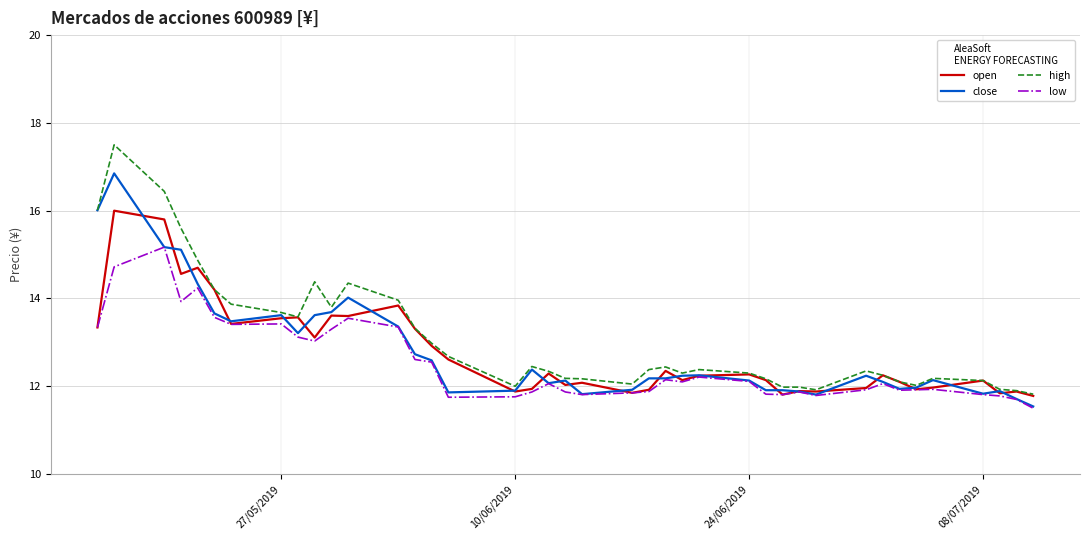

What is the minimum value shown in the chart?

11.5